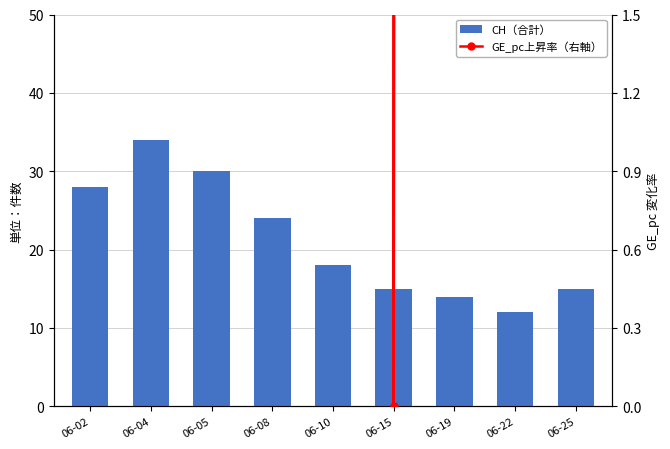

The GE_pc上昇率（右軸） series shows 126.0 at 06-10. True or false?

False